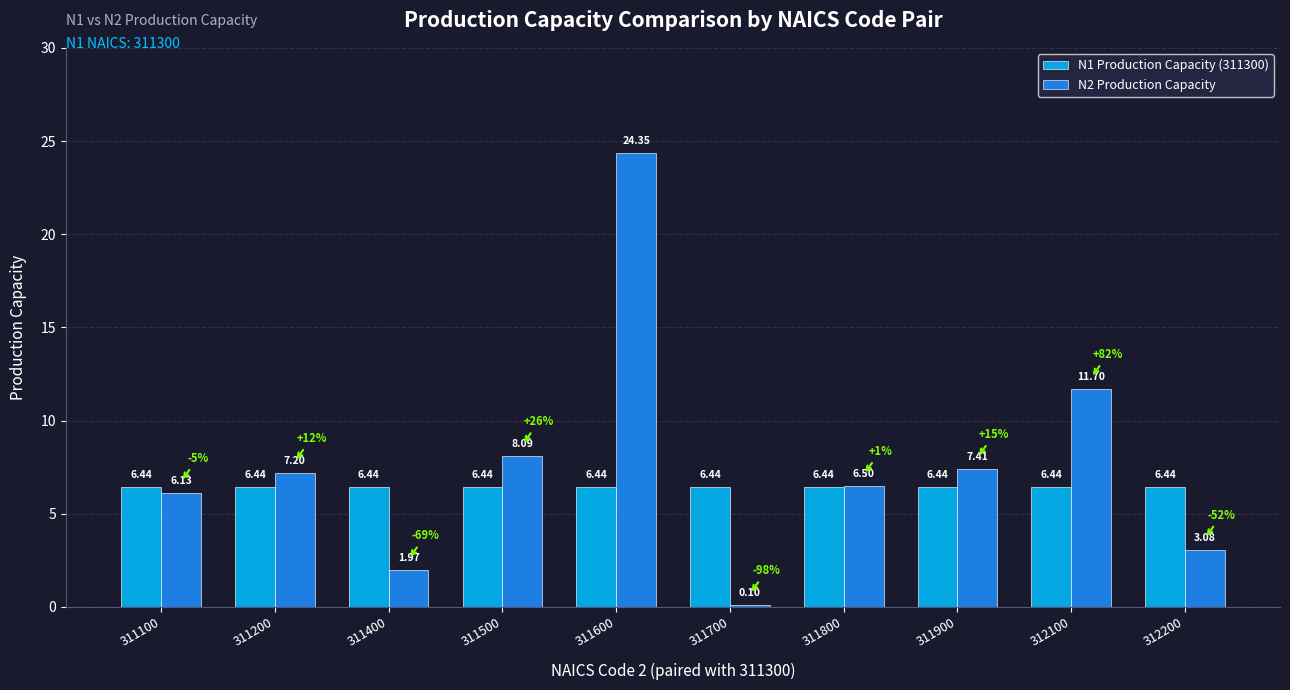

Which series has the largest range (max minus min)?

N2 Production Capacity